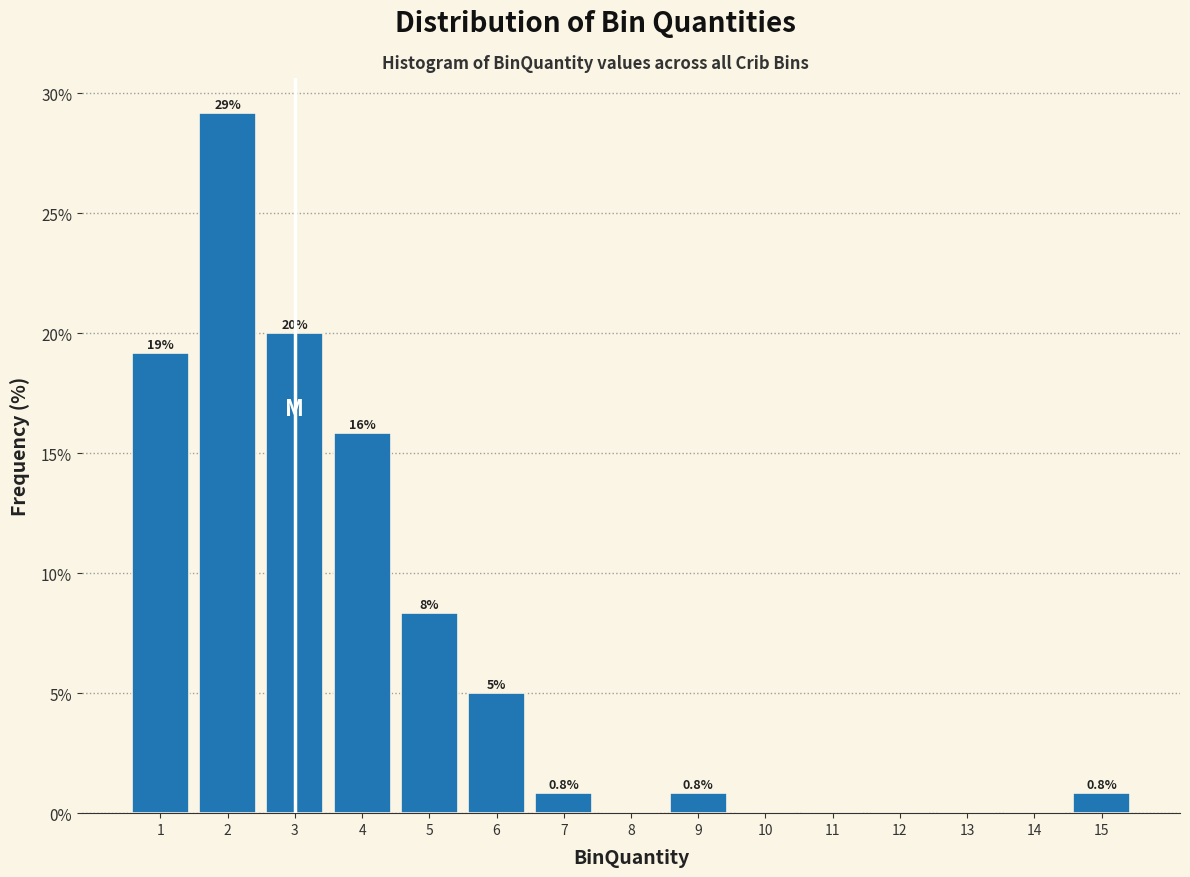

Over which range of the x-axis is the bar tallest?

1.5 to 2.5